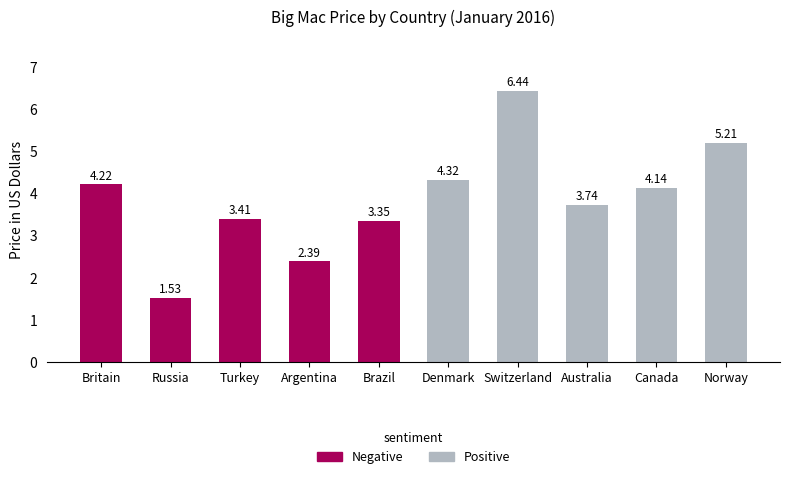

What is the difference between the maximum and minimum values?

4.9